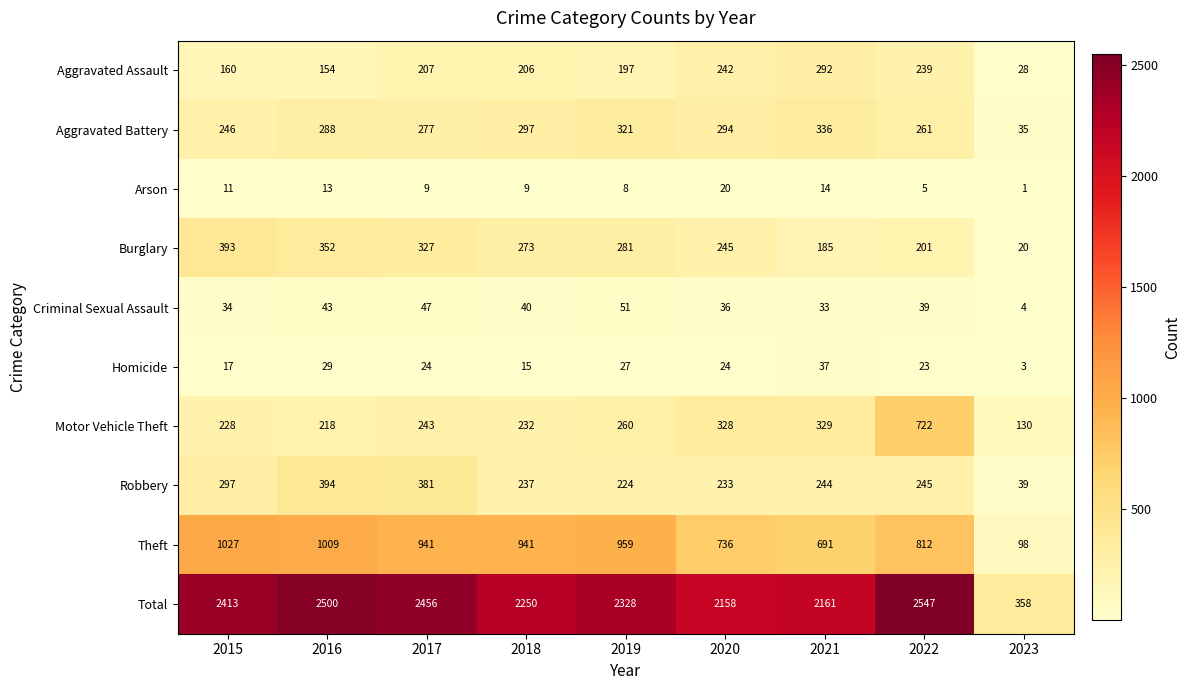

Which series has the largest total across all categories?

Total